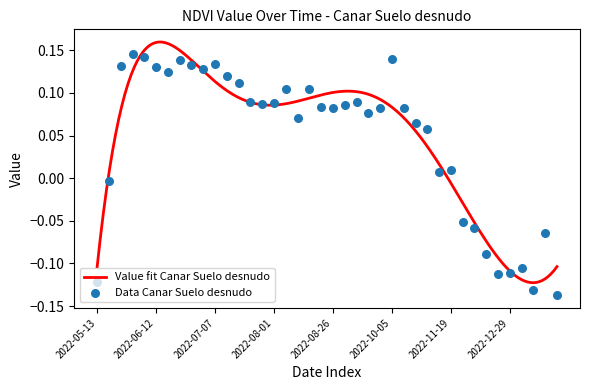

Between 2022-12-19 and 2022-08-06, which is larger?

2022-08-06